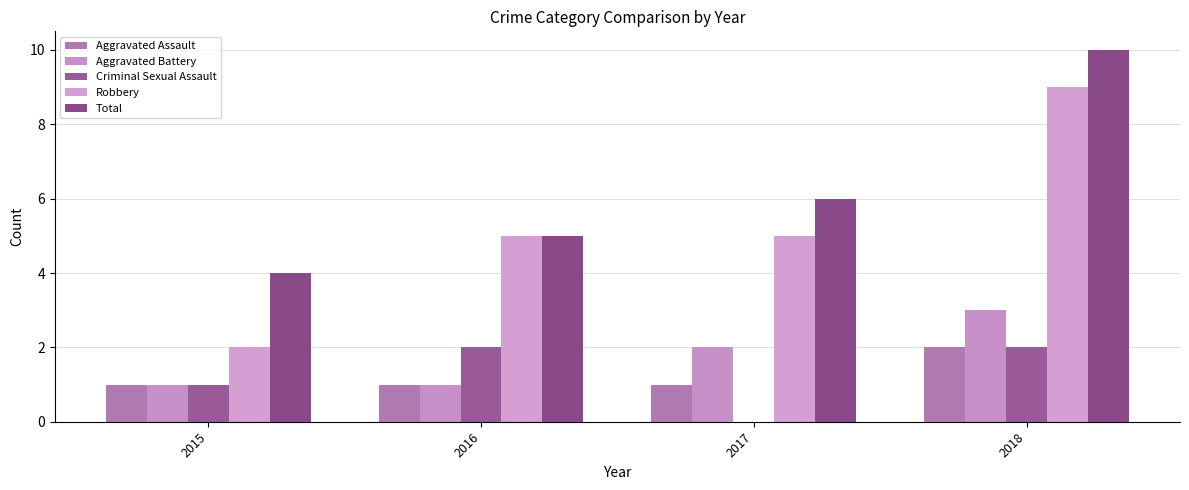

How many data points does each series have?

4